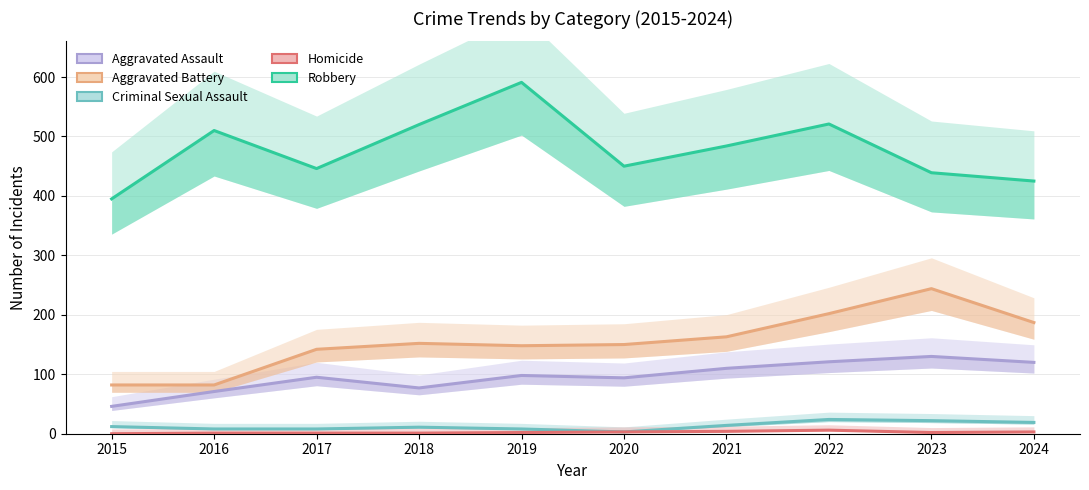

What is the sum of the Homicide values at 2017 and 2018?

2